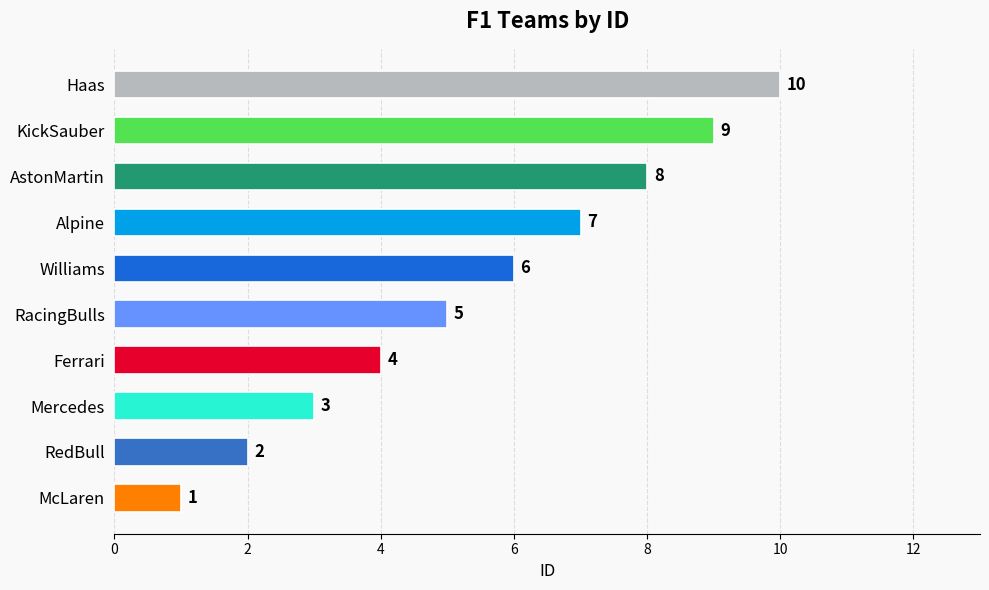

What value does the data have at AstonMartin?

8